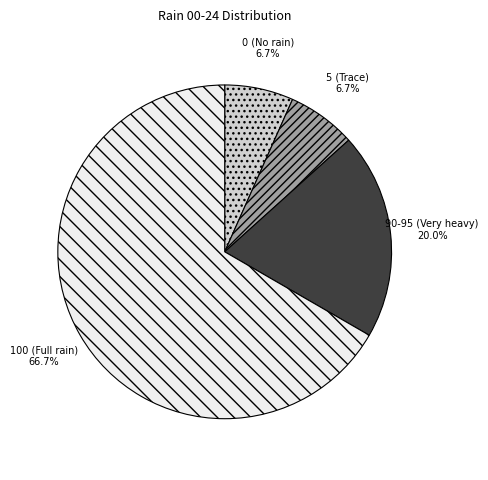

Does any single category account for the majority?

Yes